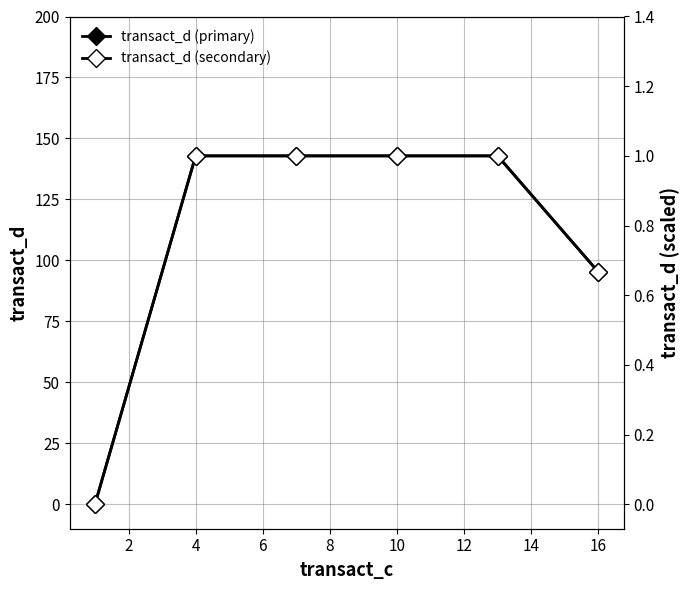

Which series changed the most between 4 and 10?

transact_d (primary)